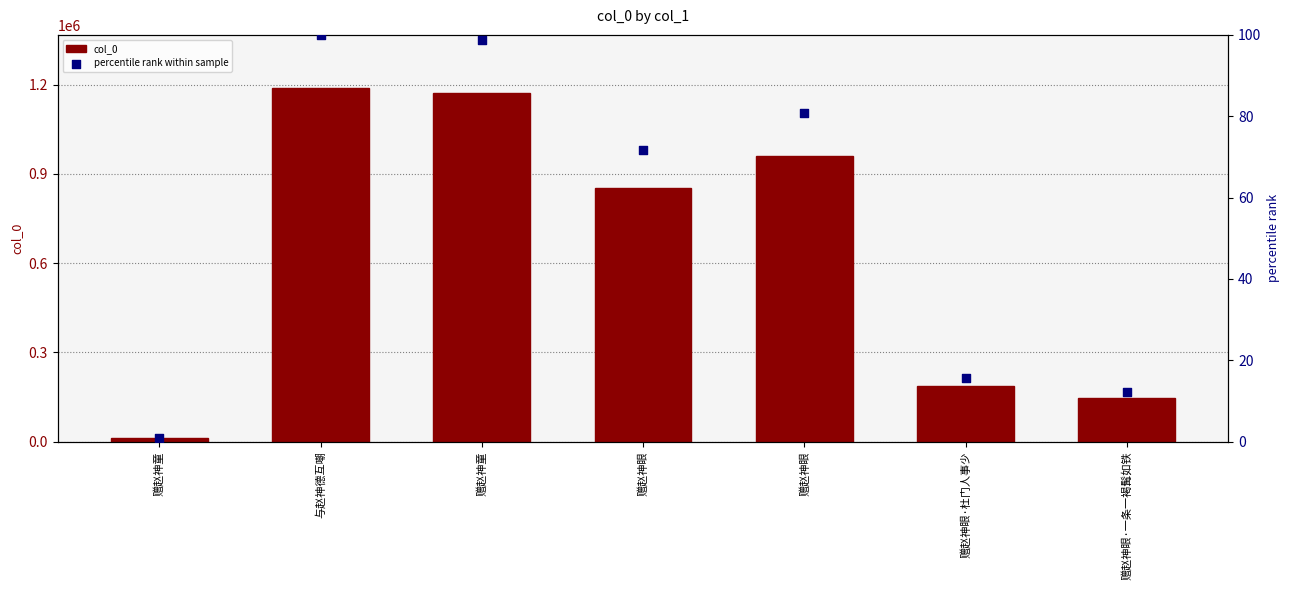

At which category is the sum across all series the highest?

与赵神德互嘲